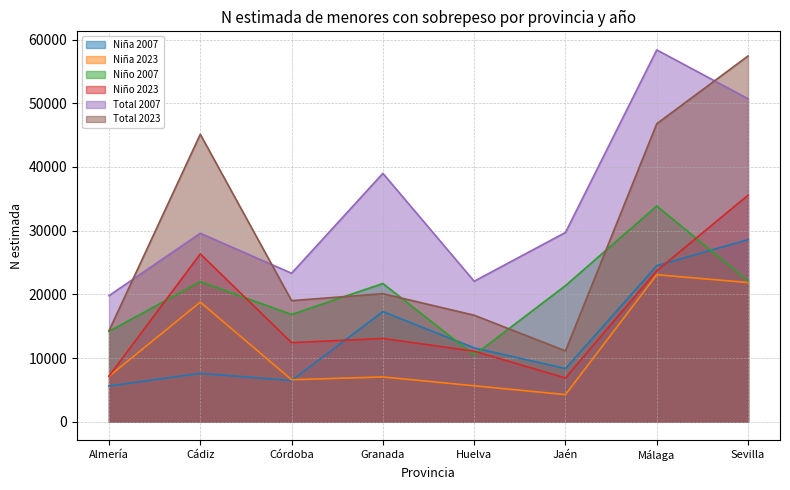

The Total 2023 series shows 45125 at Cádiz. True or false?

True